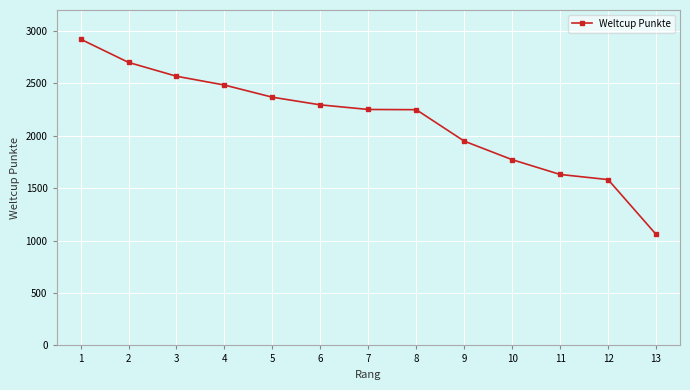

Is it true that the value at 12 is 2744?

False